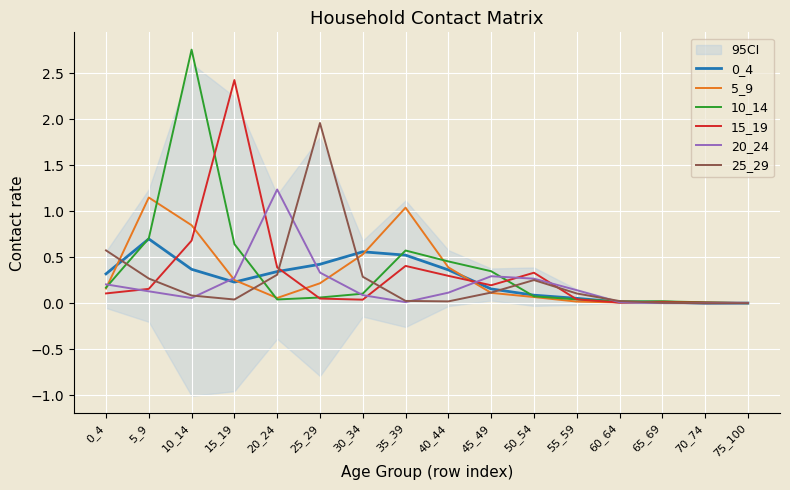

Reading right to left, list all the values displayed in this chart.

0_4: 75_100=0.0	70_74=0.0	65_69=0.0	60_64=0.0	55_59=0.1	50_54=0.1	45_49=0.2	40_44=0.4	35_39=0.5	30_34=0.6	25_29=0.4	20_24=0.3	15_19=0.2	10_14=0.4	5_9=0.7	0_4=0.3
5_9: 75_100=0.0	70_74=0.0	65_69=0.0	60_64=0.0	55_59=0.0	50_54=0.1	45_49=0.1	40_44=0.4	35_39=1.0	30_34=0.5	25_29=0.2	20_24=0.1	15_19=0.3	10_14=0.8	5_9=1.2	0_4=0.2
10_14: 75_100=0.0	70_74=0.0	65_69=0.0	60_64=0.0	55_59=0.0	50_54=0.1	45_49=0.3	40_44=0.5	35_39=0.6	30_34=0.1	25_29=0.1	20_24=0.0	15_19=0.6	10_14=2.8	5_9=0.7	0_4=0.2
15_19: 75_100=0.0	70_74=0.0	65_69=0.0	60_64=0.0	55_59=0.0	50_54=0.3	45_49=0.2	40_44=0.3	35_39=0.4	30_34=0.0	25_29=0.1	20_24=0.4	15_19=2.4	10_14=0.7	5_9=0.2	0_4=0.1
20_24: 75_100=0.0	70_74=0.0	65_69=0.0	60_64=0.0	55_59=0.1	50_54=0.3	45_49=0.3	40_44=0.1	35_39=0.0	30_34=0.1	25_29=0.3	20_24=1.2	15_19=0.3	10_14=0.1	5_9=0.1	0_4=0.2
25_29: 75_100=0.0	70_74=0.0	65_69=0.0	60_64=0.0	55_59=0.1	50_54=0.3	45_49=0.1	40_44=0.0	35_39=0.0	30_34=0.3	25_29=2.0	20_24=0.3	15_19=0.0	10_14=0.1	5_9=0.3	0_4=0.6